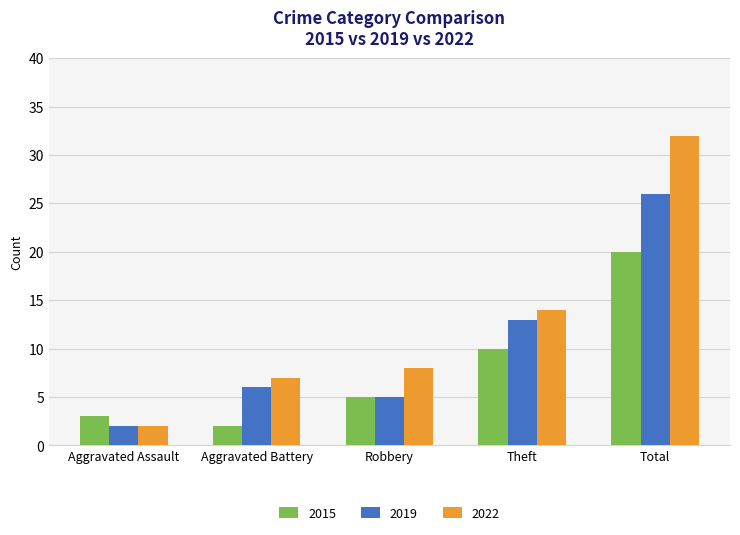

At which label is 2022 closest to 17?

Theft